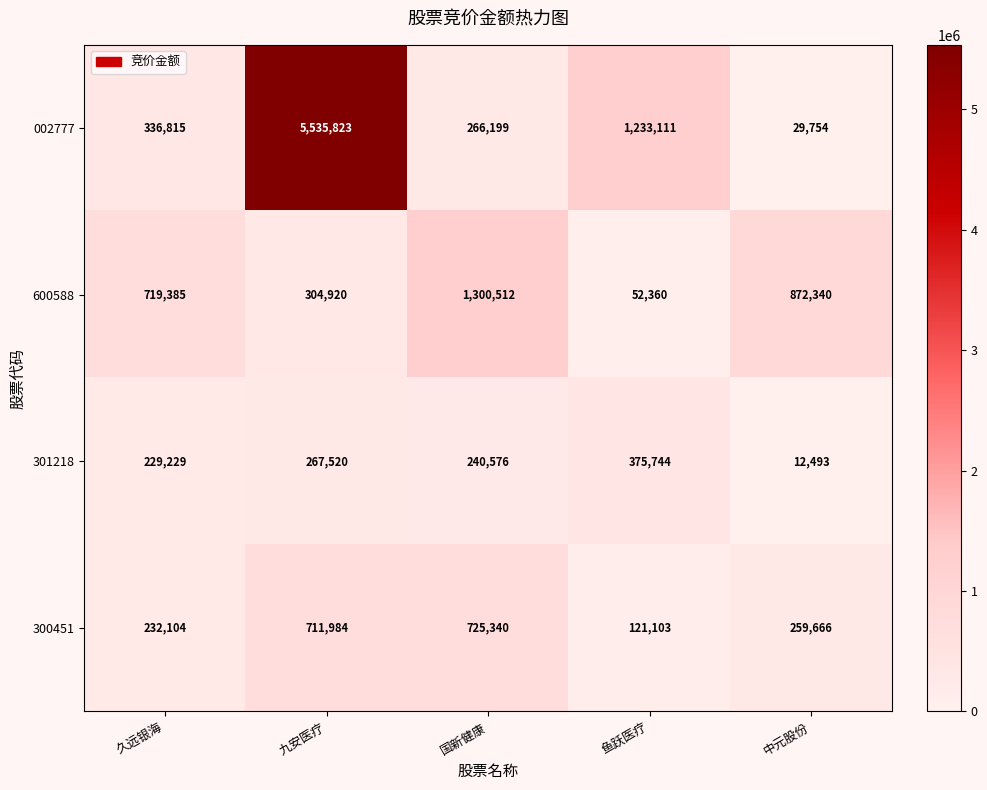

Which category has the highest value across all series?

九安医疗